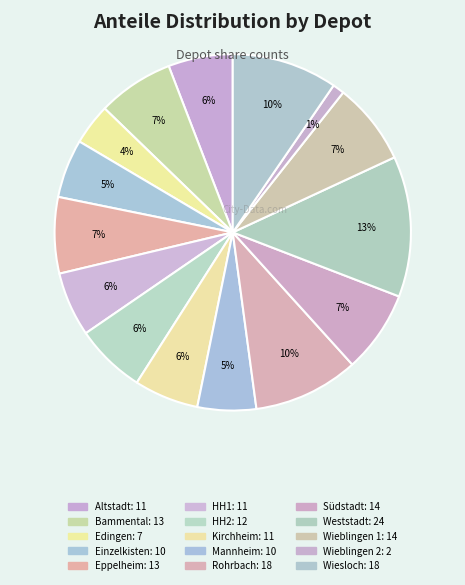

What percentage is the HH2 slice, to the nearest percent?

6%